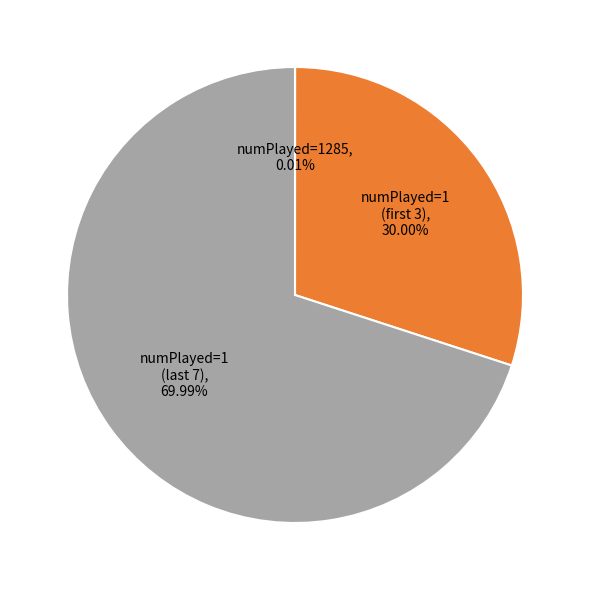

Does any single category account for the majority?

Yes